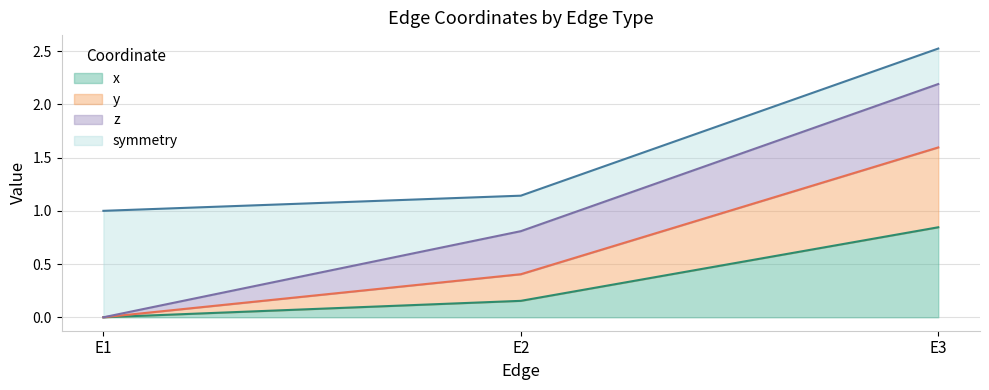

Between E3 and E1, which is larger?

E3